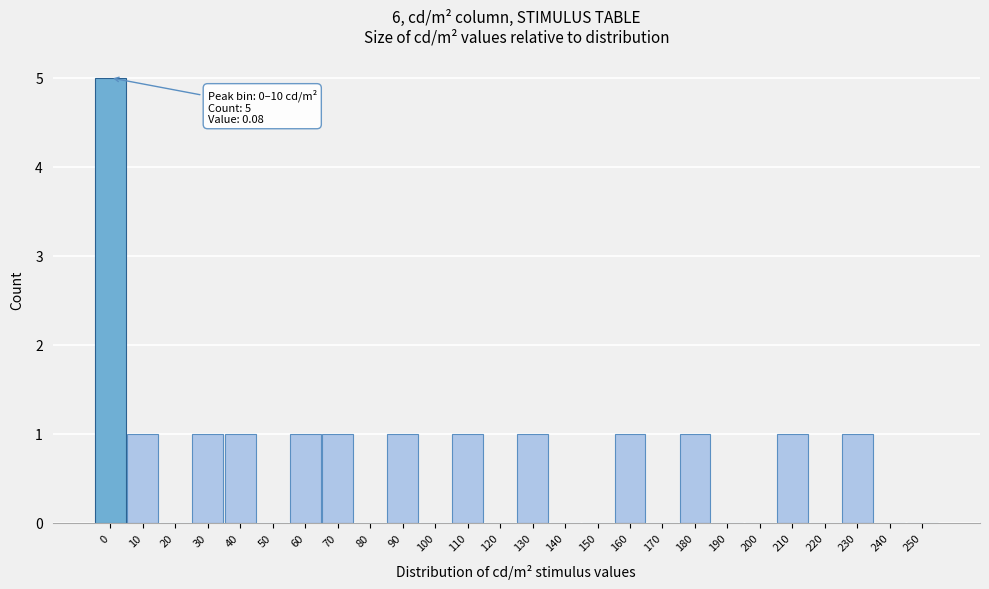

Reading left to right, extract all data points from this chart.

0=5	10=1	20=0	30=1	40=1	50=0	60=1	70=1	80=0	90=1	100=0	110=1	120=0	130=1	140=0	150=0	160=1	170=0	180=1	190=0	200=0	210=1	220=0	230=1	240=0	250=0